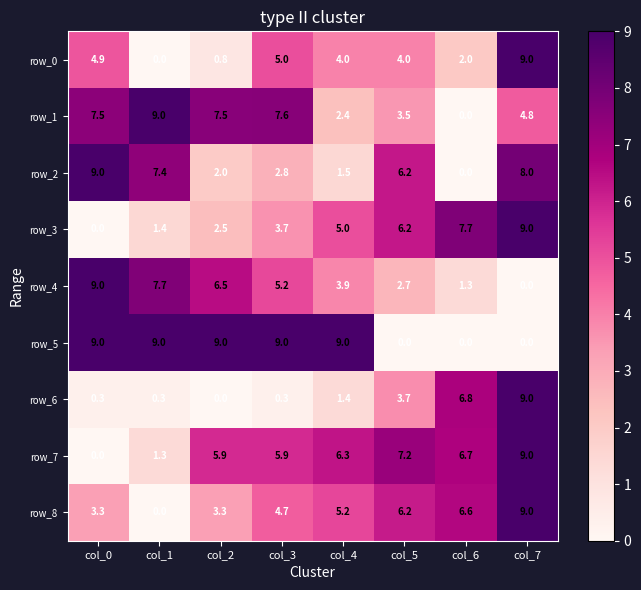

At how many categories does at least one series exceed 0?

8